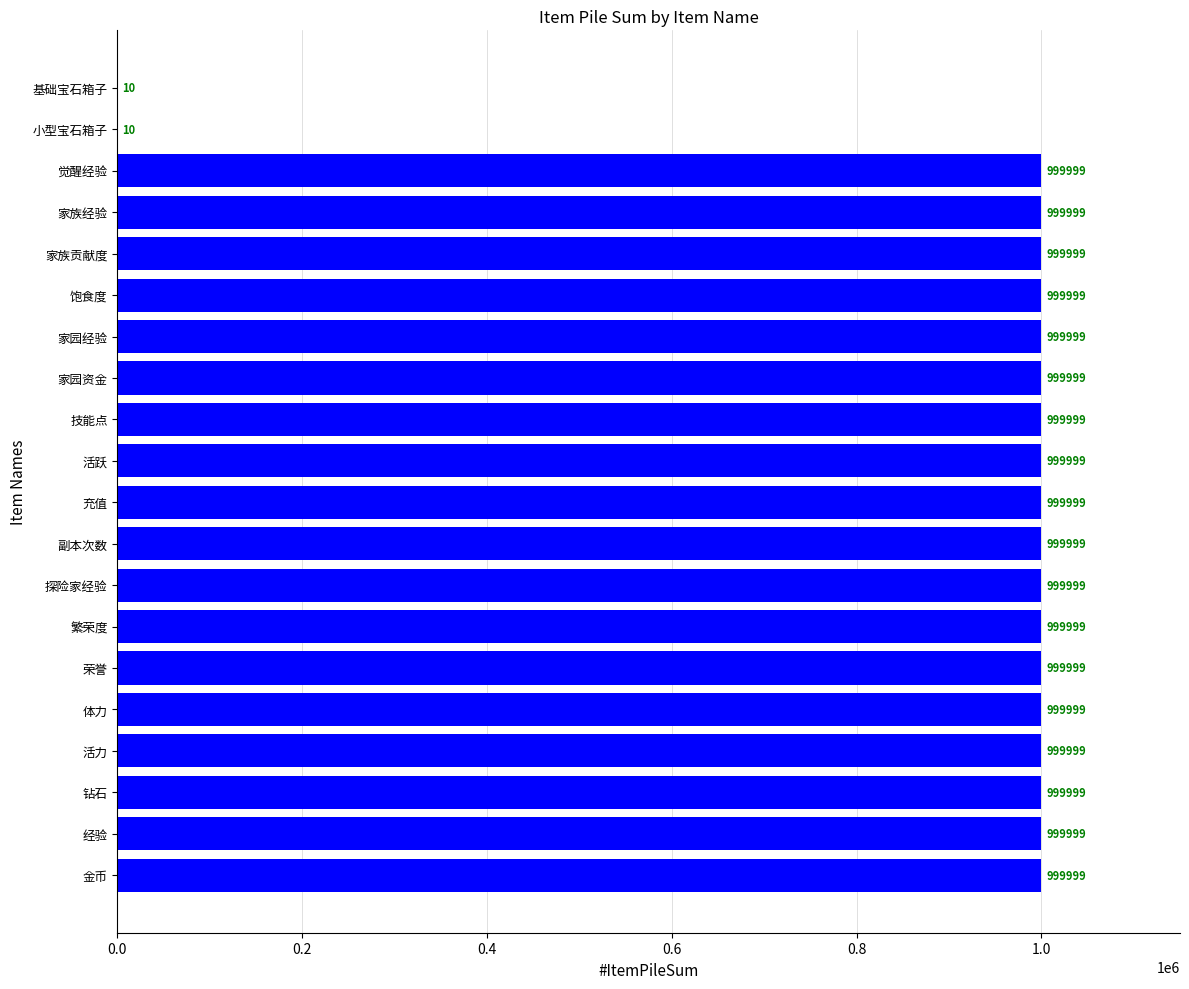

What is the greatest value displayed?

999999